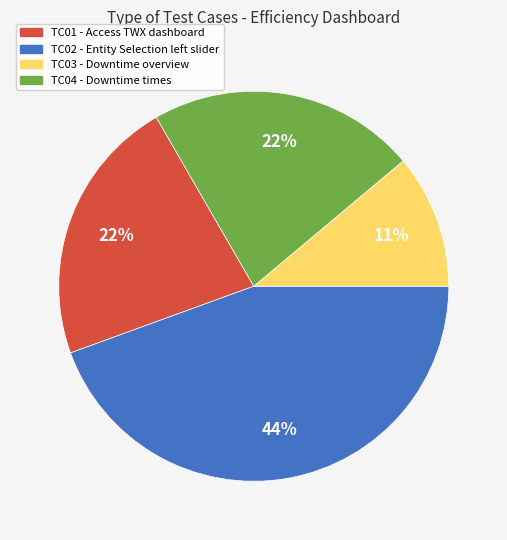

Which has a higher value, TC03 - Downtime overview or TC04 - Downtime times?

TC04 - Downtime times